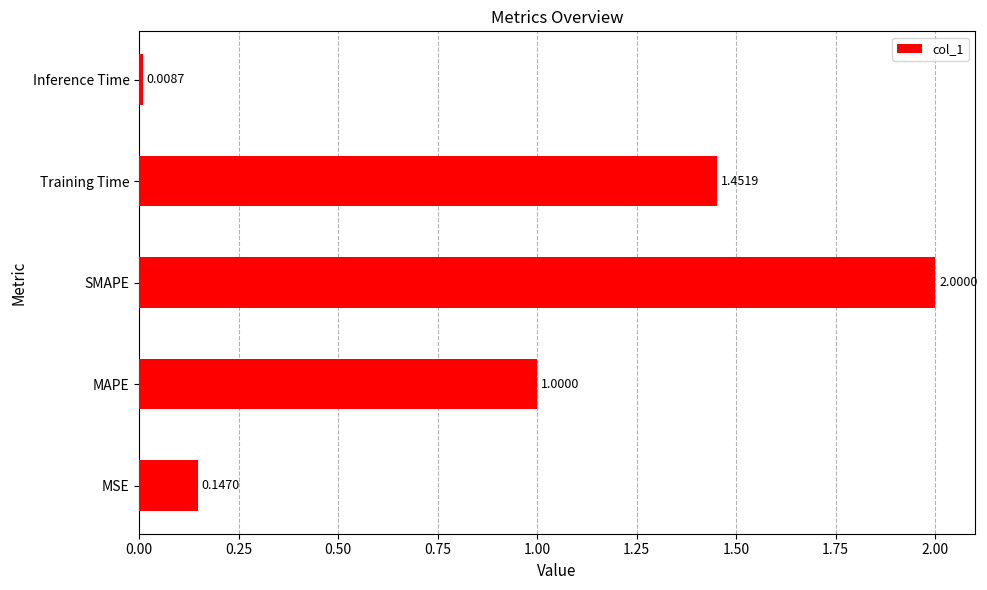

Rank the categories by value from lowest to highest.

Inference Time, MSE, MAPE, Training Time, SMAPE